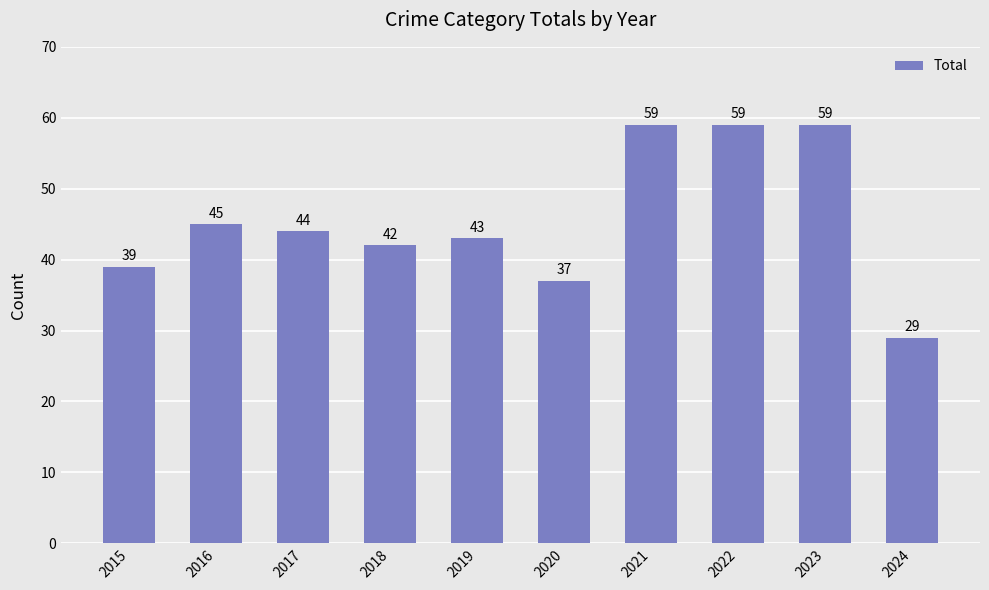

How many bars are there in total?

10